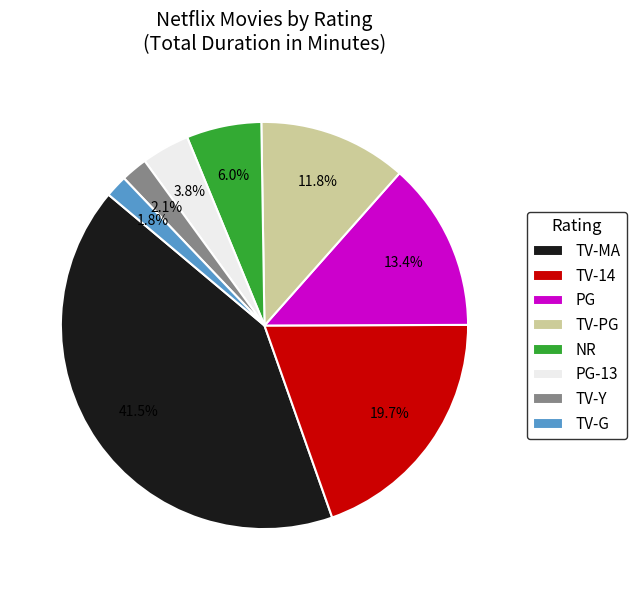

Is the sum of TV-Y and TV-MA greater than half?

No